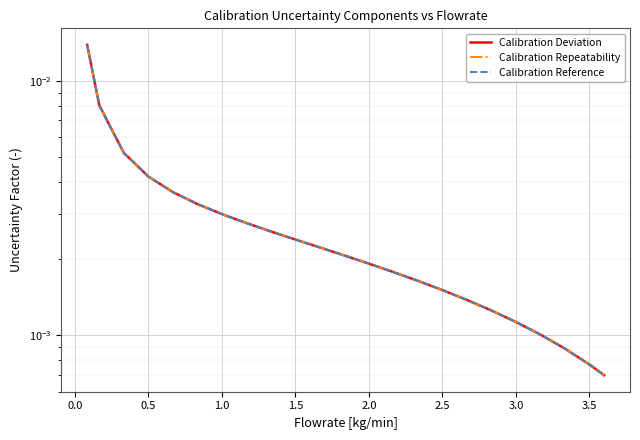

What are all the series names shown in the legend?

Calibration Deviation, Calibration Repeatability, Calibration Reference